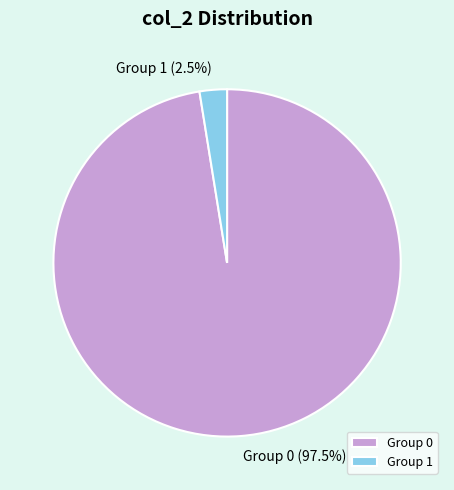

To the nearest percent, what is the difference between the largest and smallest slice percentages?

95%